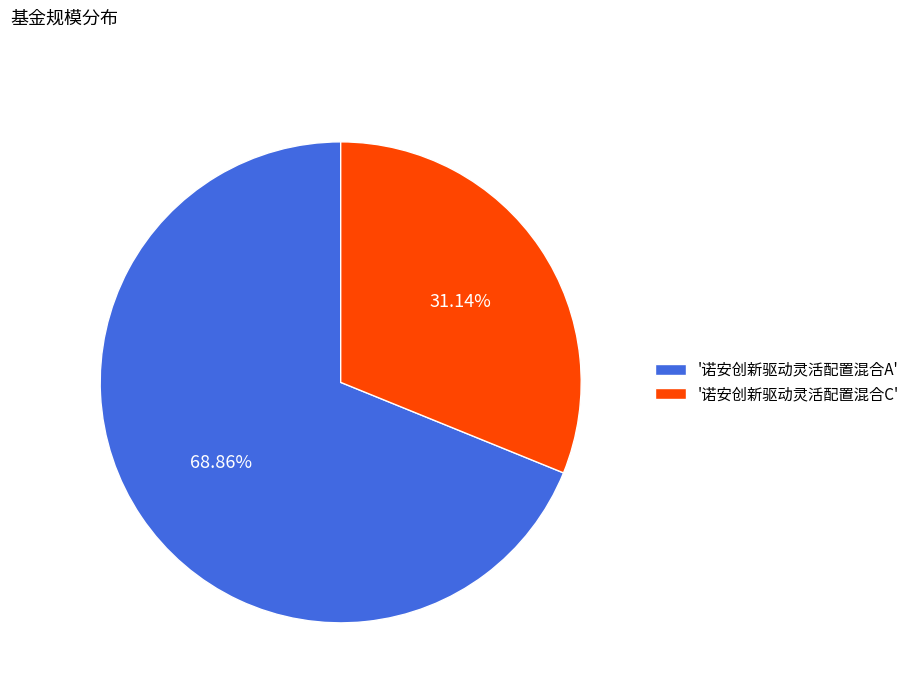

What is the majority slice?

'诺安创新驱动灵活配置混合A'